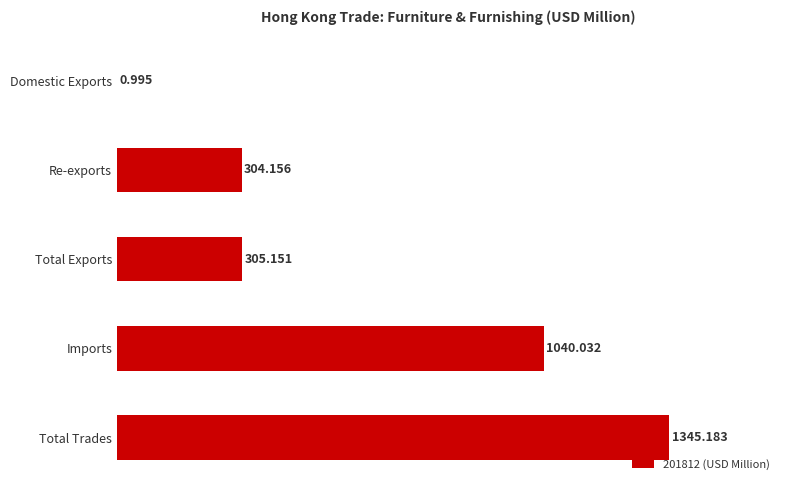

Which label corresponds to the largest value in the chart?

Total Trades